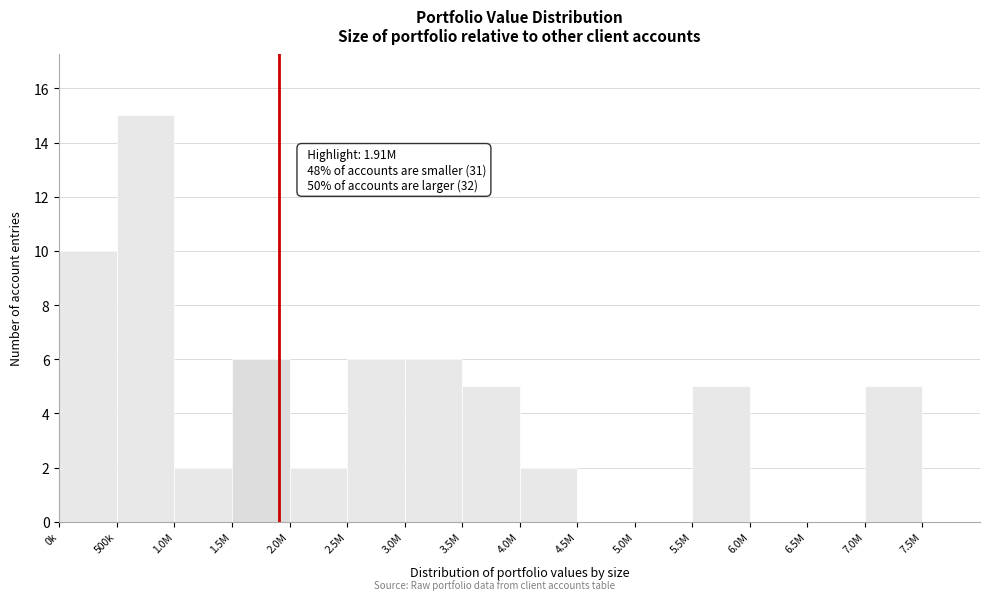

Reading left to right, what are all the values shown in this chart?

0k=10	500k=15	1.0M=2	1.5M=6	2.0M=2	2.5M=6	3.0M=6	3.5M=5	4.0M=2	4.5M=0	5.0M=0	5.5M=5	6.0M=0	6.5M=0	7.0M=5	7.5M=0